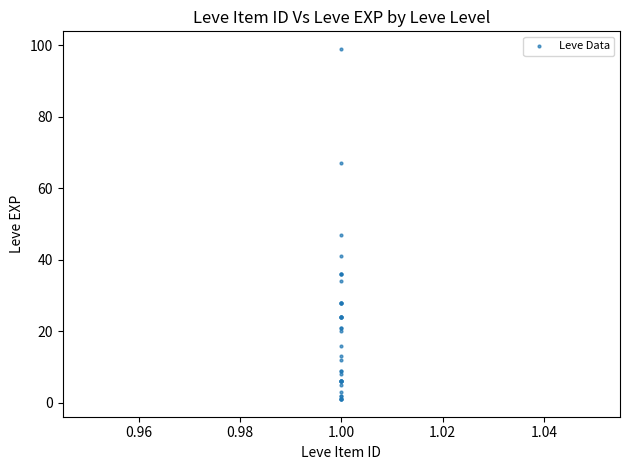

What Y value in the scatter plot is closest to 50?

47